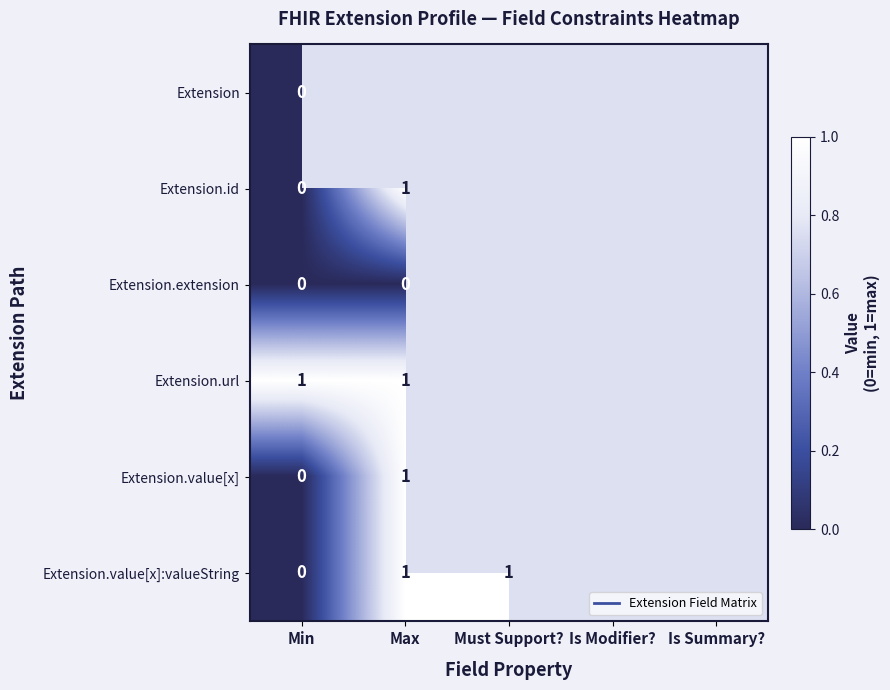

Count the number of data series in this chart.

6